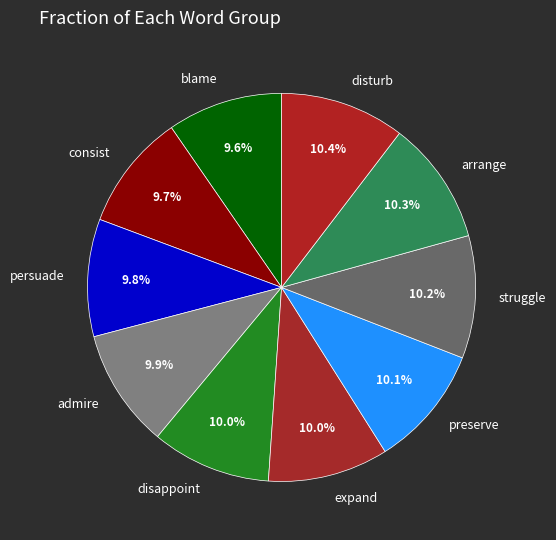

Is there a majority slice in this chart?

No